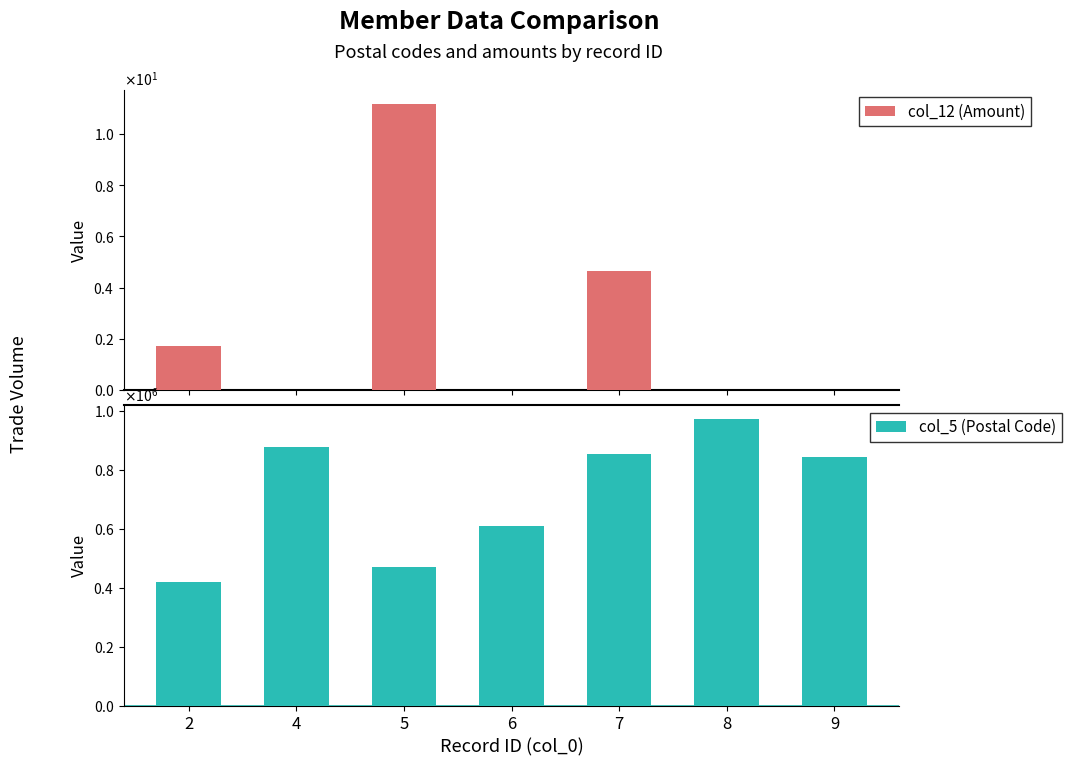

At how many categories does at least one series exceed 909130?

1